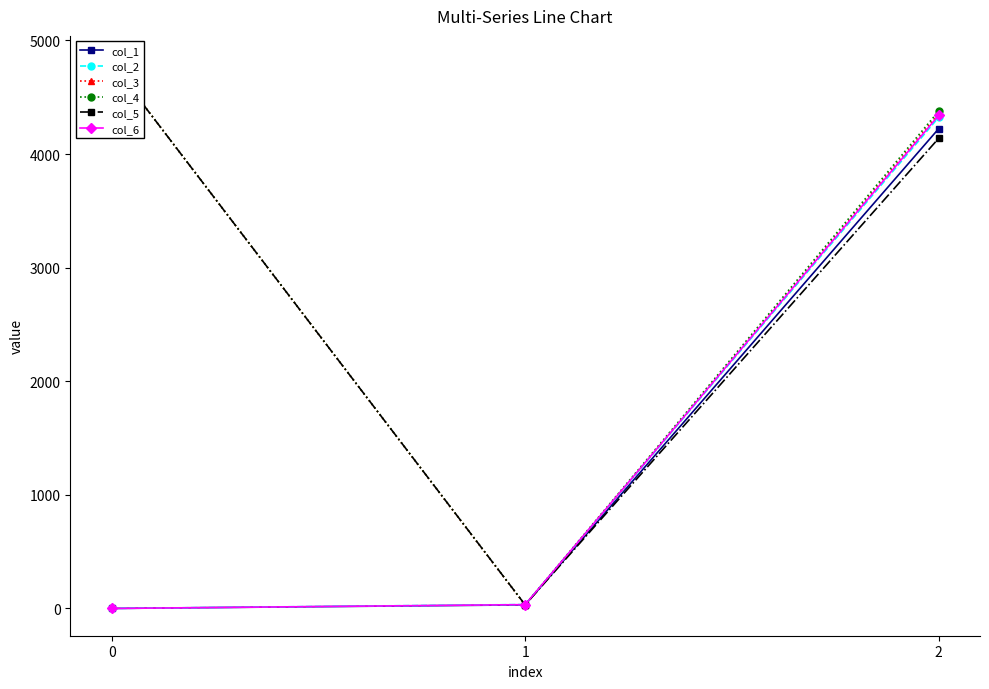

Reading left to right, what are all the values shown in this chart?

col_1: 0.0	31.6	4222.8
col_2: 0.0	34.8	4323.2
col_3: 4800.0	30.2	4354.7
col_4: 4800.0	32.2	4377.3
col_5: 4800.0	31.9	4138.0
col_6: 0.0	33.8	4339.9